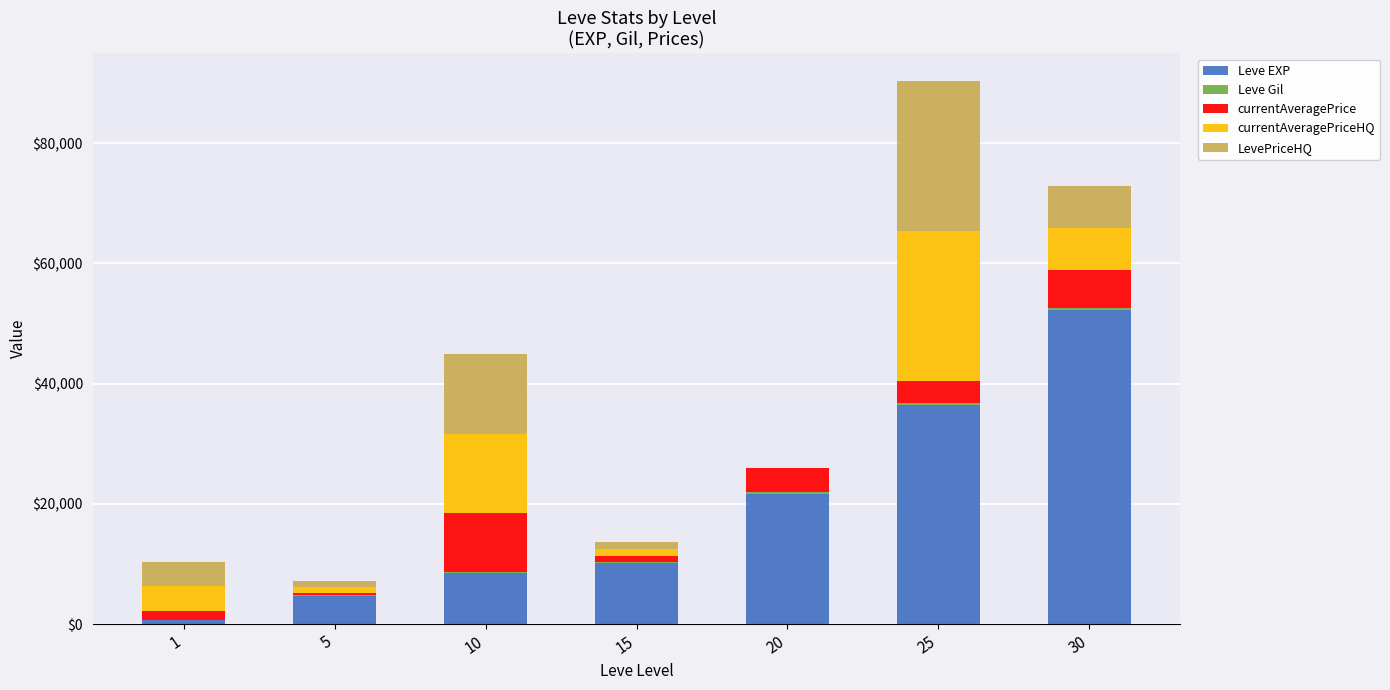

At which category is the sum across all series the highest?

25